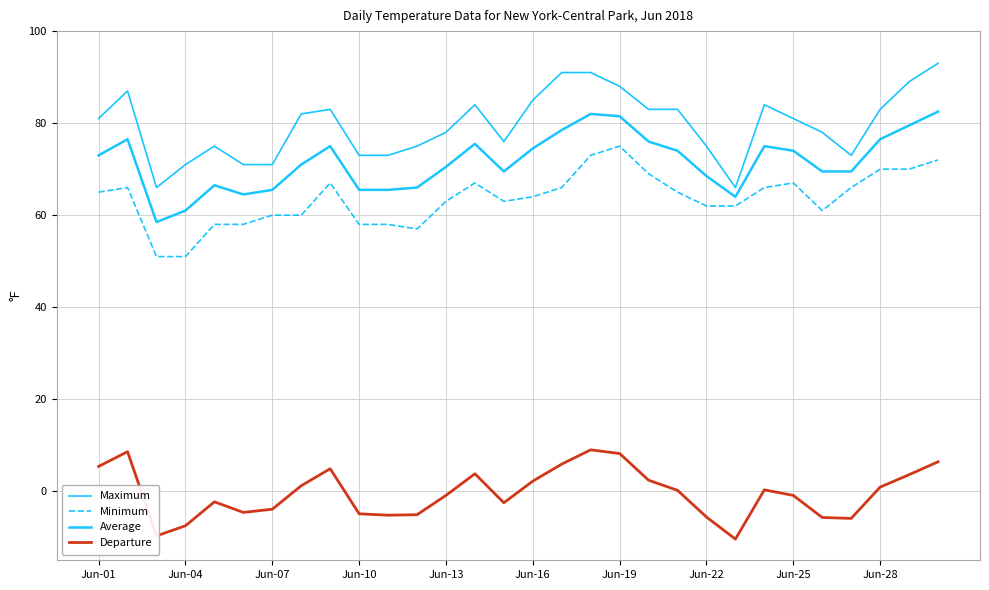

Does the chart have visible grid lines?

Yes